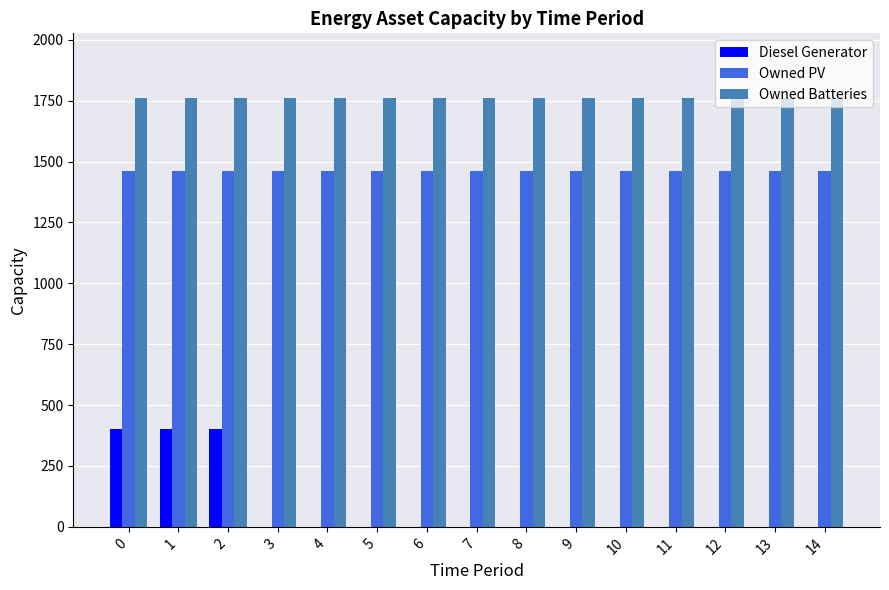

What is the total value across all series at 3?

3223